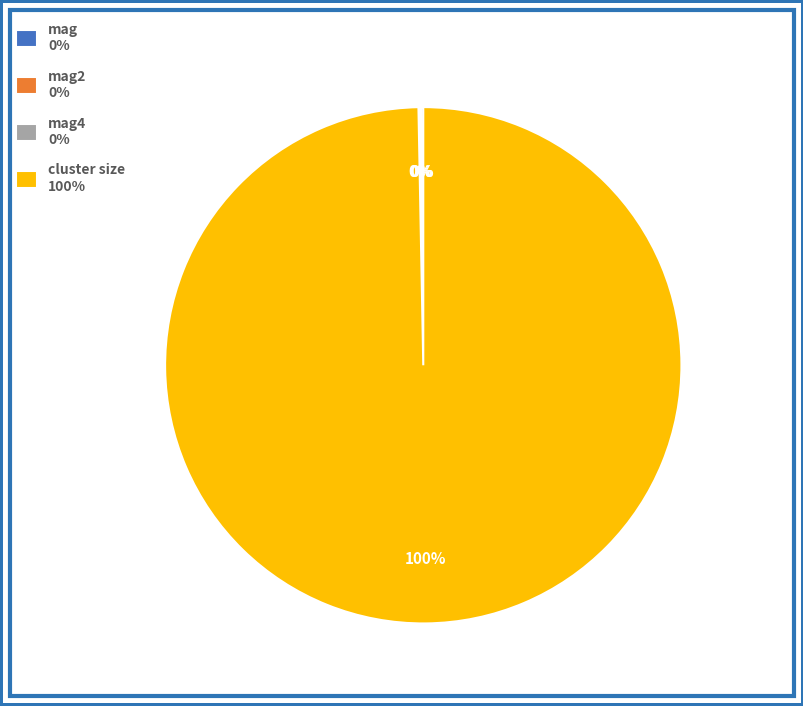

Which category has the biggest portion of the pie?

cluster size 100%